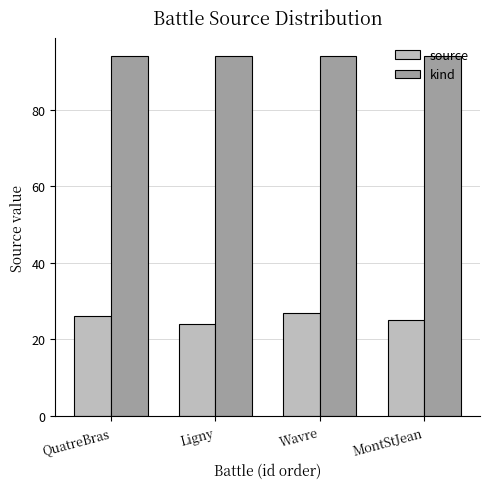

Reading left to right, transcribe all the data shown in this chart.

source: 26	24	27	25
kind: 94	94	94	94